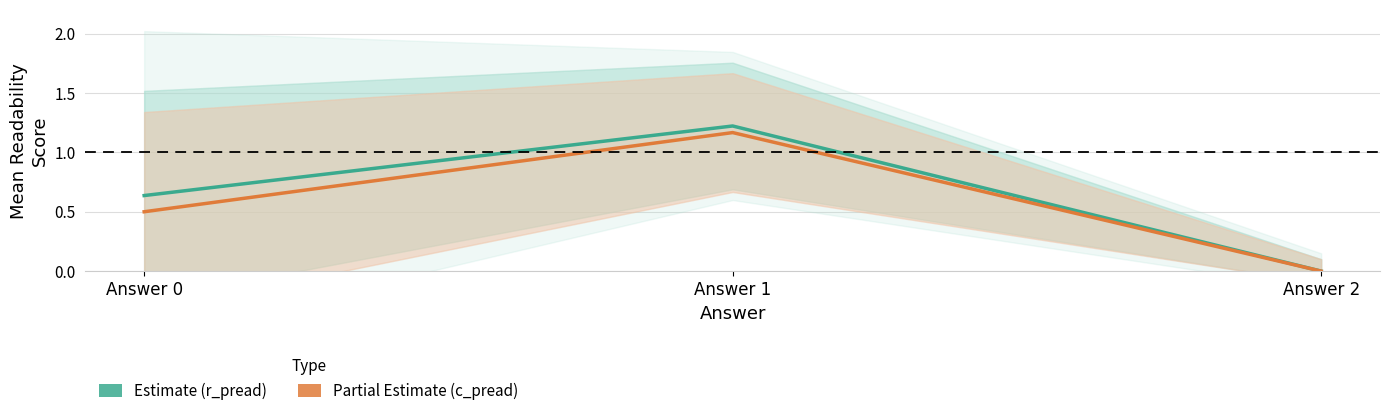

Is it true that r_pread (Estimate) equals 0.9 at Answer 0?

False